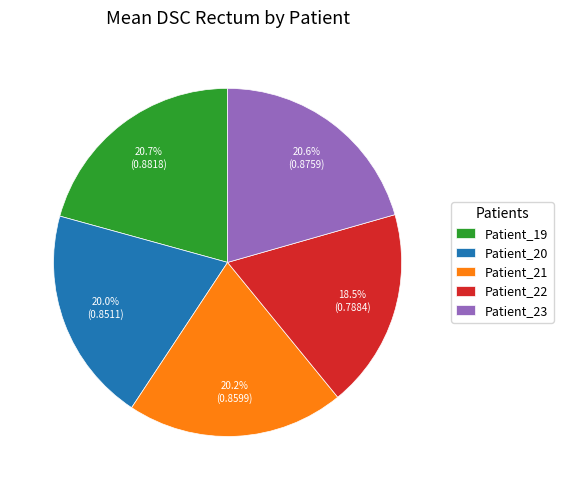

Does Patient_23 represent more than half of the total?

No